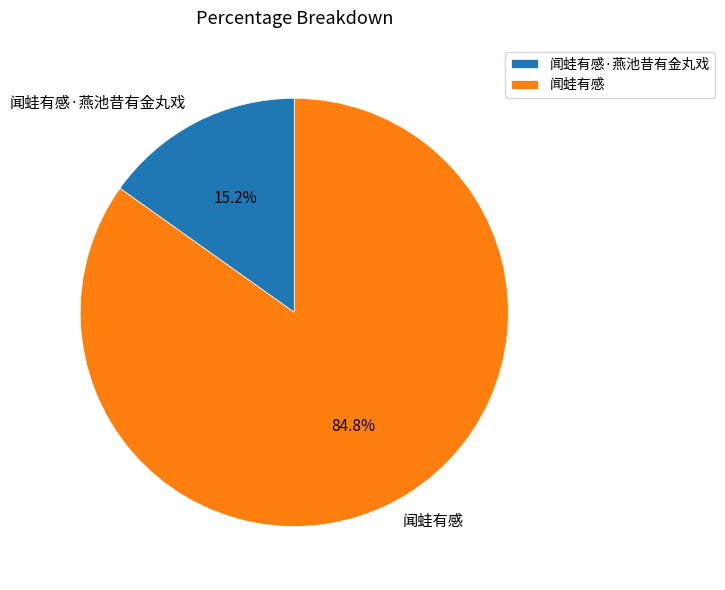

Is 闻蛙有感·燕池昔有金丸戏 the majority of the pie?

No